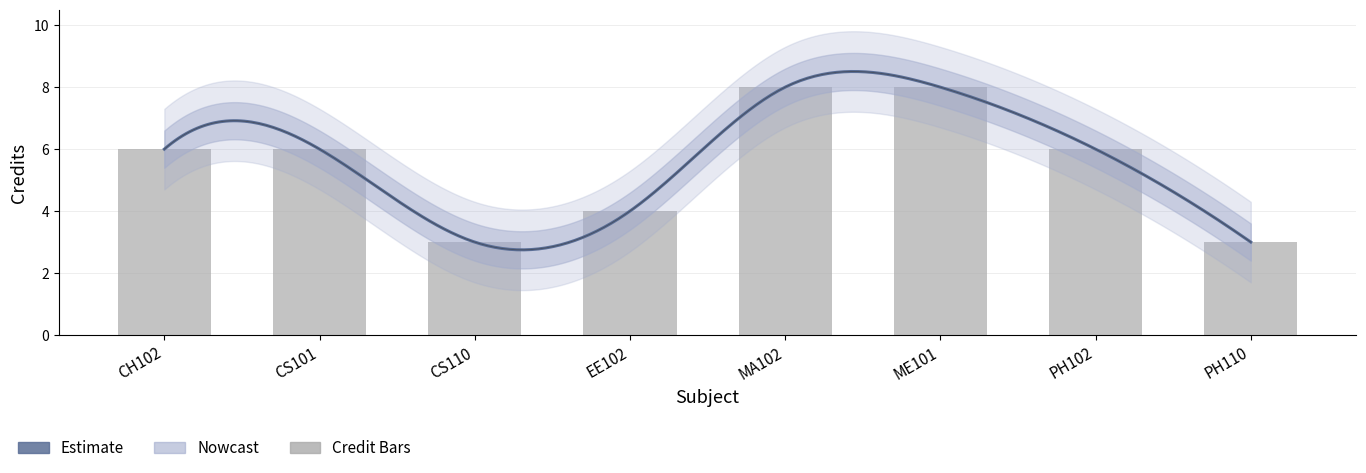

Is it true that the value at ME101 is 4?

False